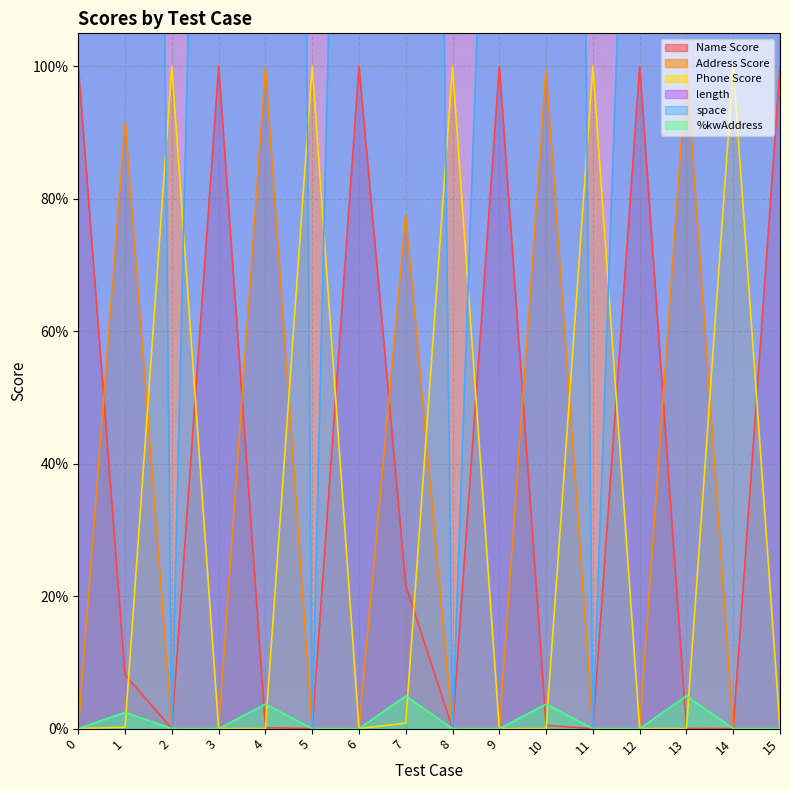

True or false: length has a value of 17.5 at 5.

False